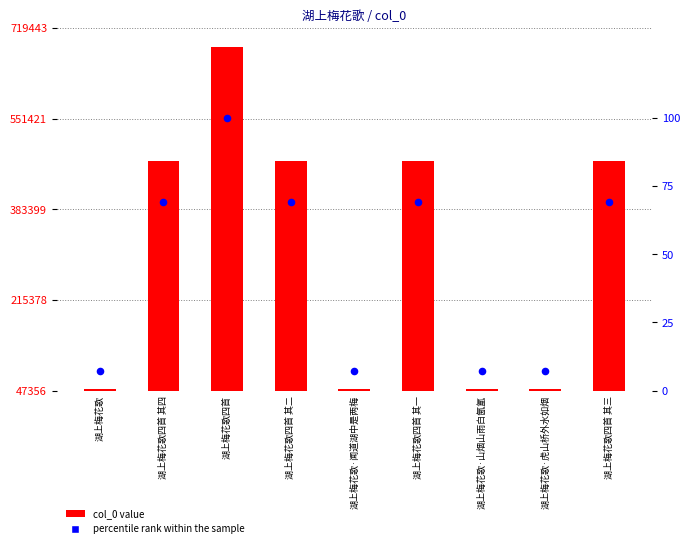

What are all the series names shown in the legend?

col_0 value, percentile rank within the sample